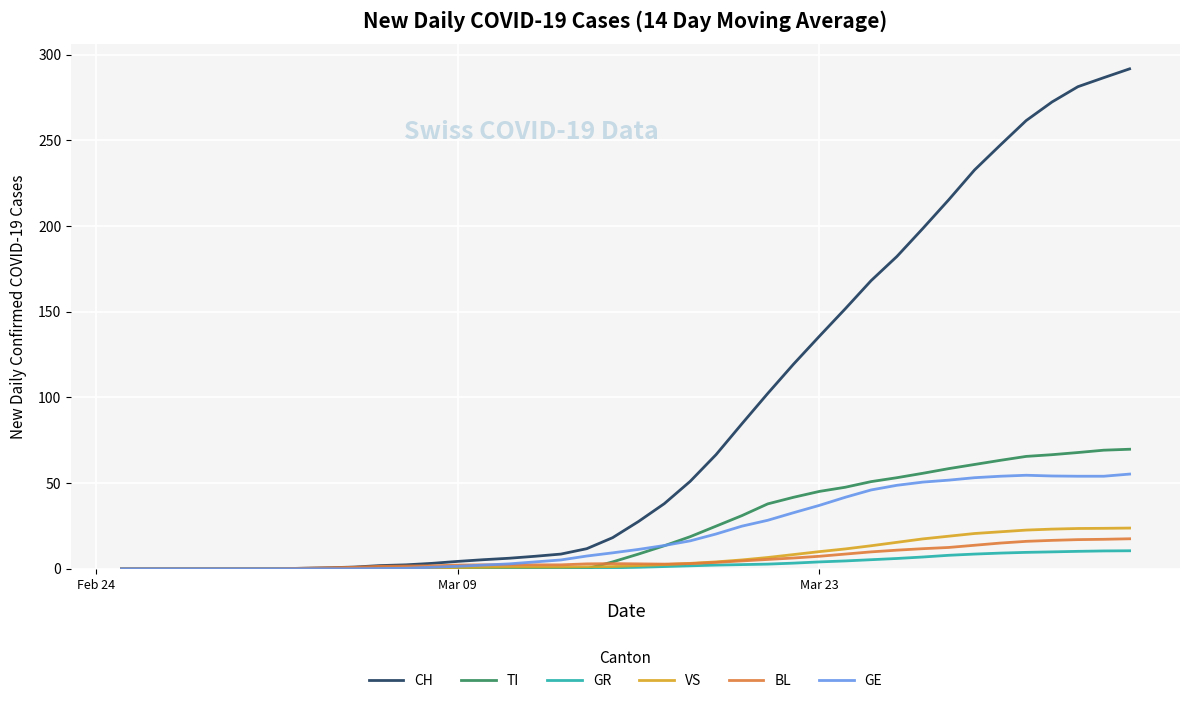

Which series has the largest total across all categories?

CH